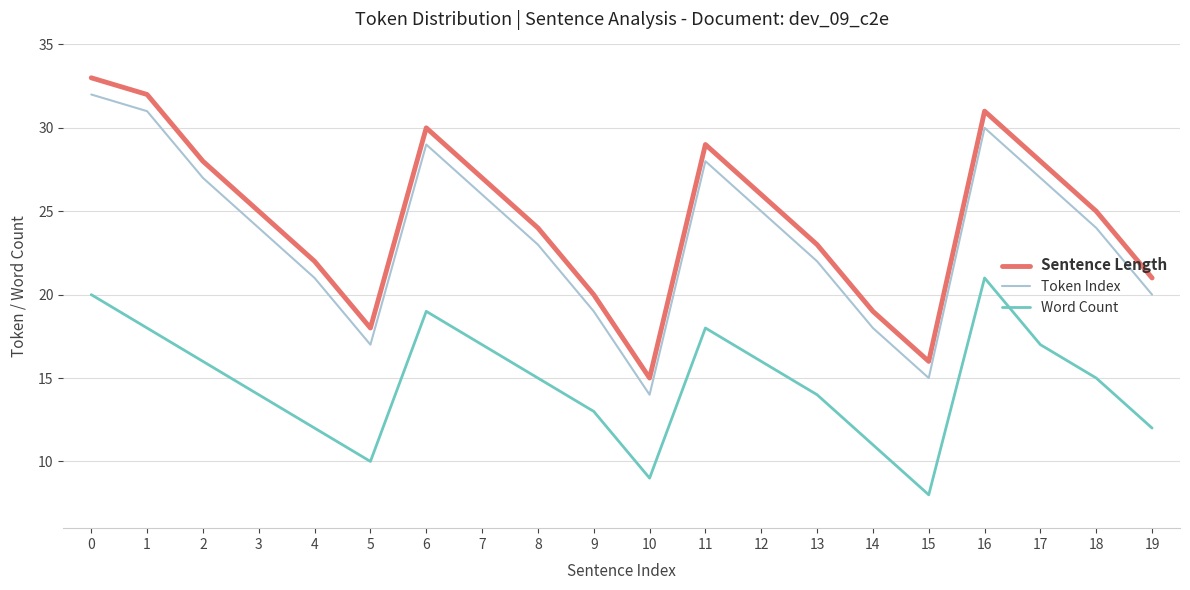

Is this an area chart (filled region under the line)?

No